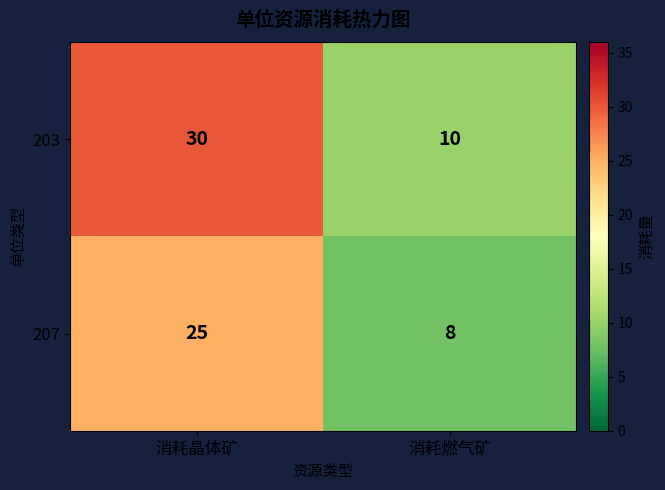

Rank the series by their maximum value, from highest to lowest.

203, 207